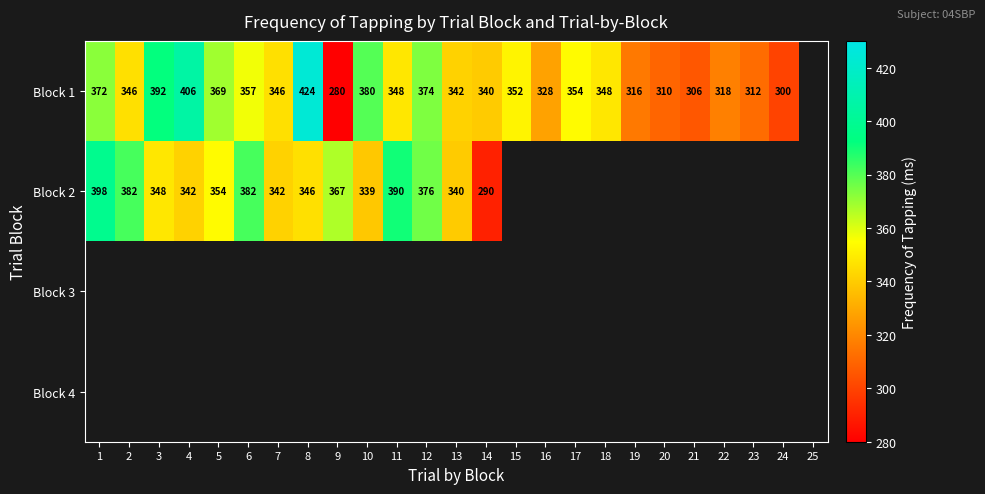

Count the number of data series in this chart.

4